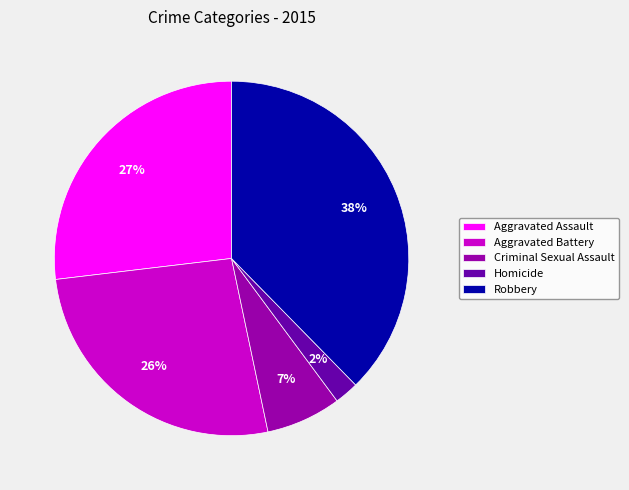

Is it true that Criminal Sexual Assault is 7% of the pie?

True